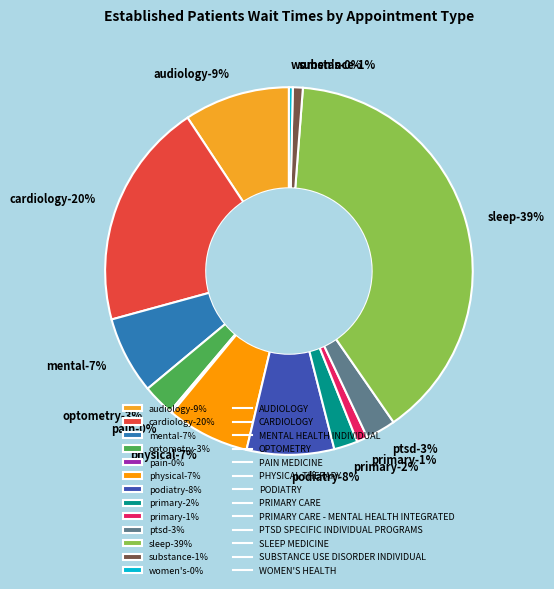

How many segments does this pie chart have?

13